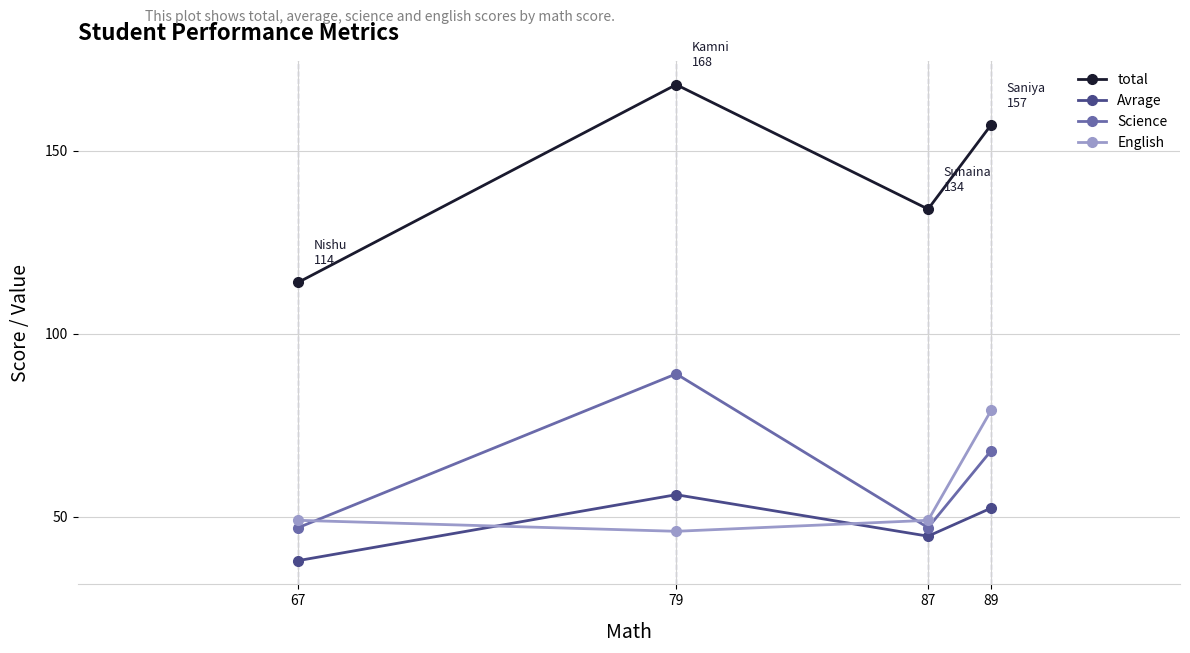

At how many categories does at least one series exceed 139?

2